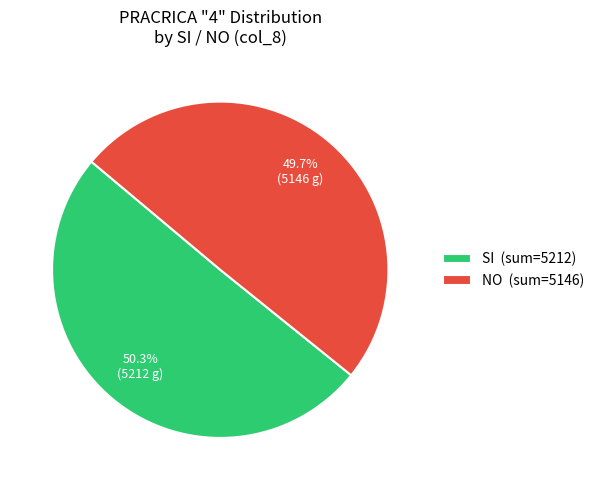

Is there any slice that represents more than half of the pie?

Yes